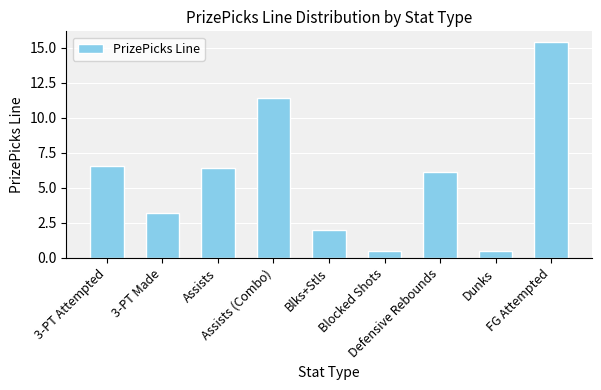

What is the value of the 5th bar from the left?

2.0